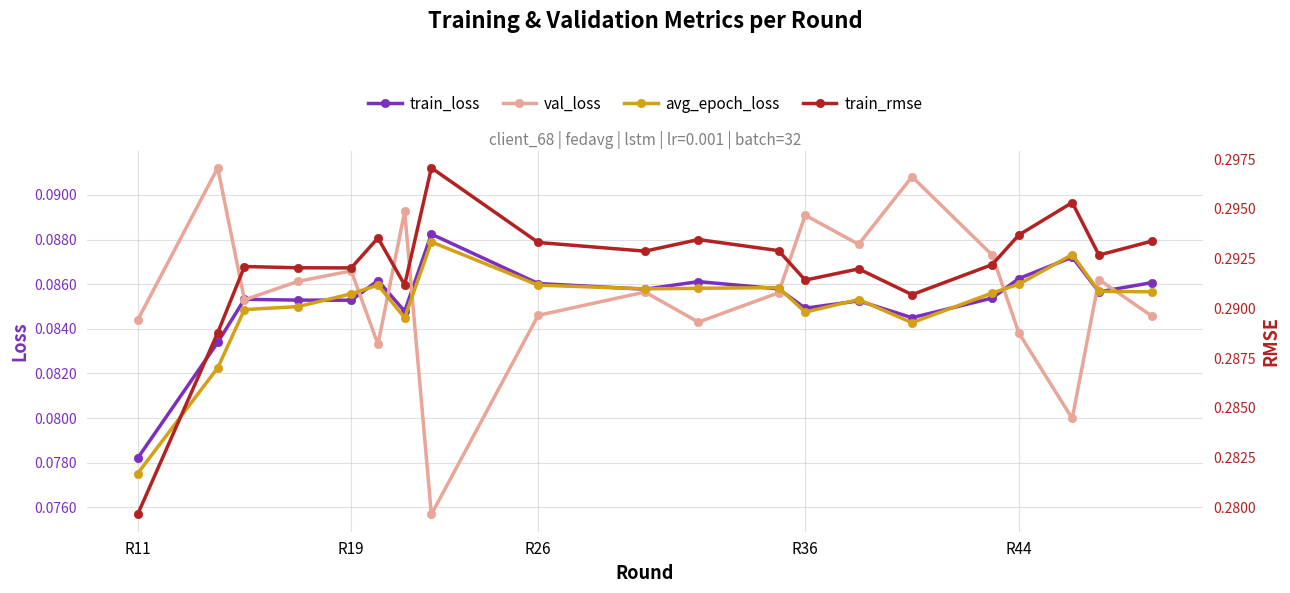

Which series has the largest range (max minus min)?

train_rmse